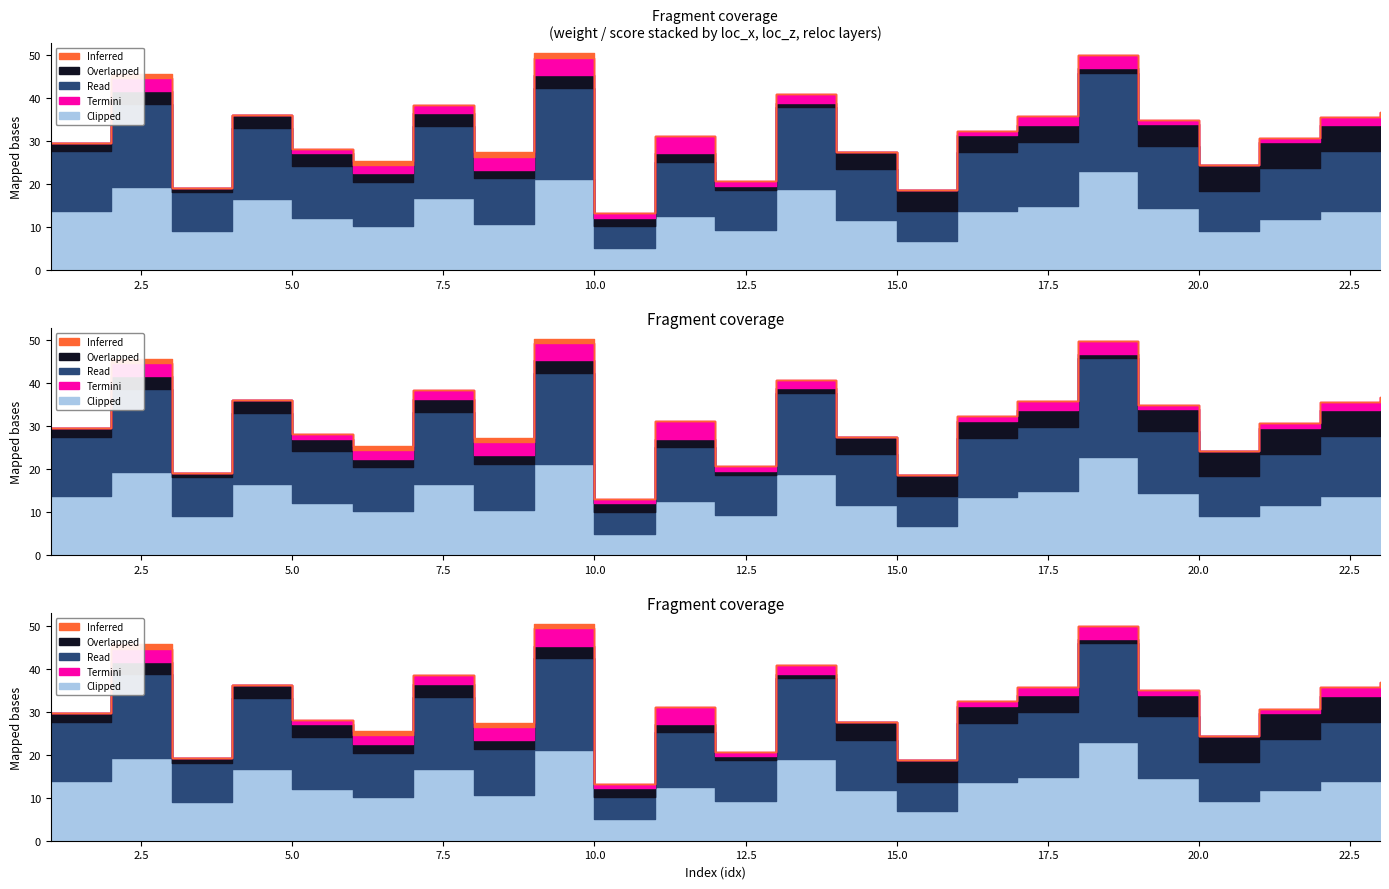

Rank the series by their maximum value, from lowest to highest.

Inferred, Termini, Overlapped, Clipped, Read